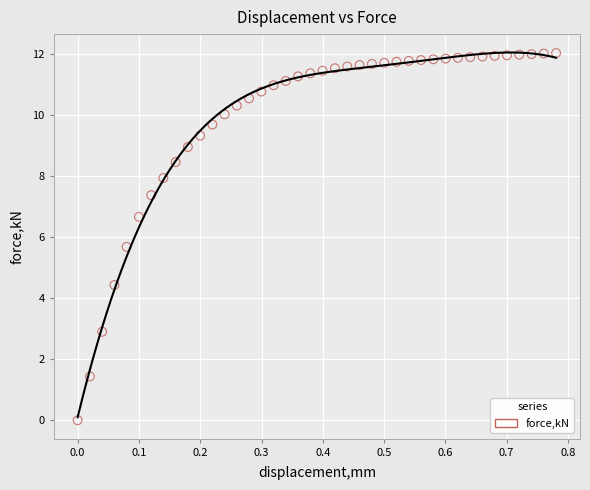

What is the range of Y values (max minus min)?

12.0